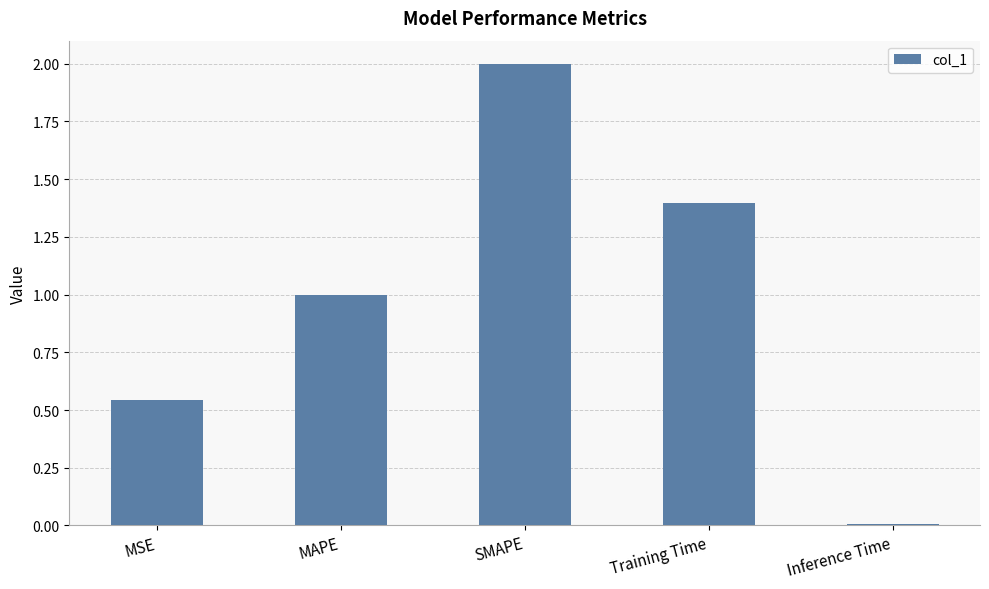

What is the difference between the maximum and minimum values?

2.0